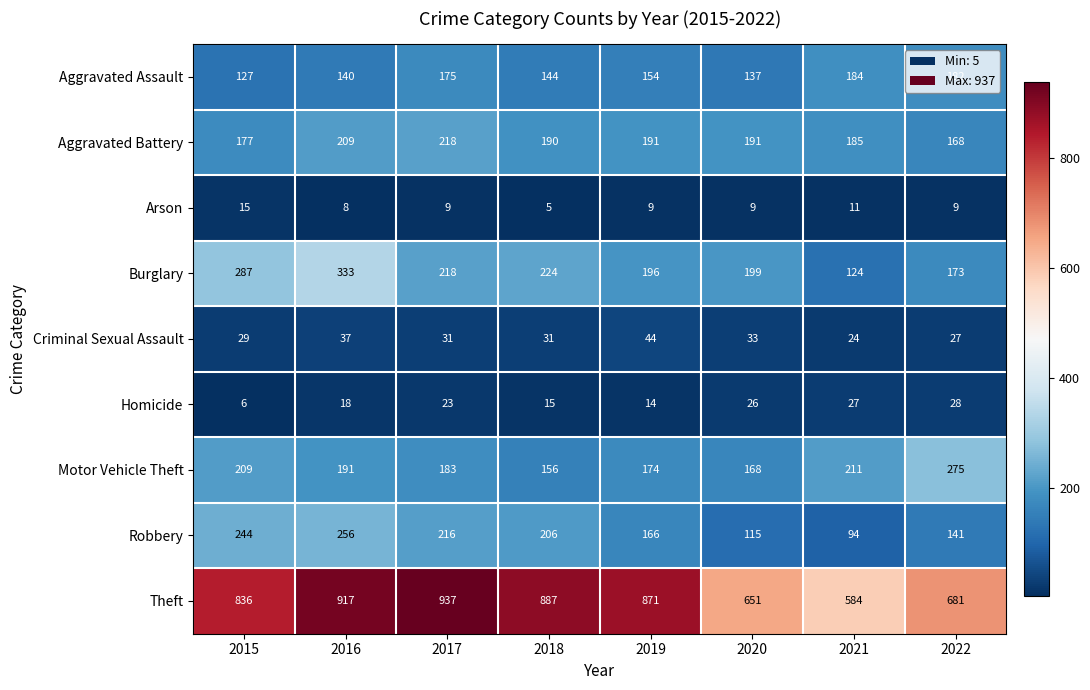

What is the greatest value displayed?

937